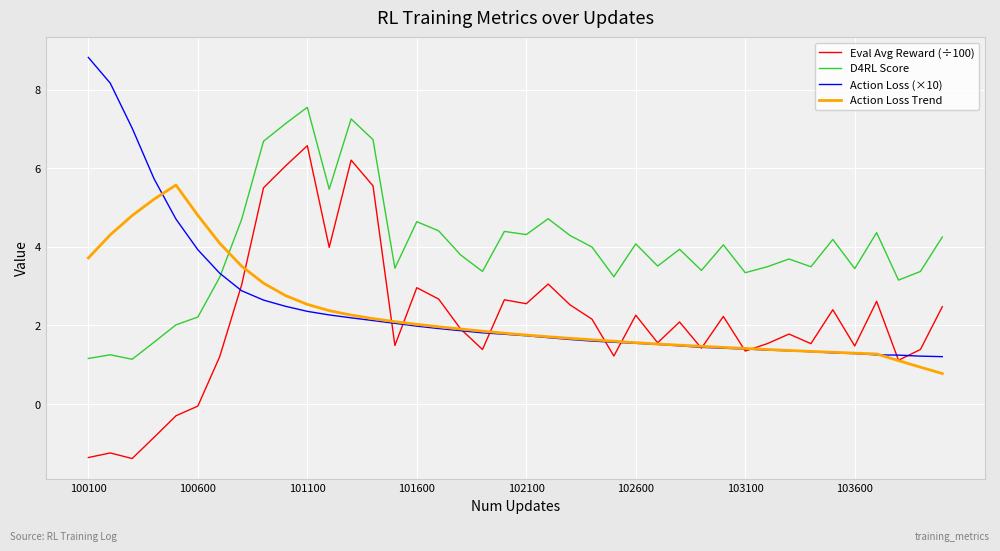

What is the minimum value shown in the chart?

-1.4